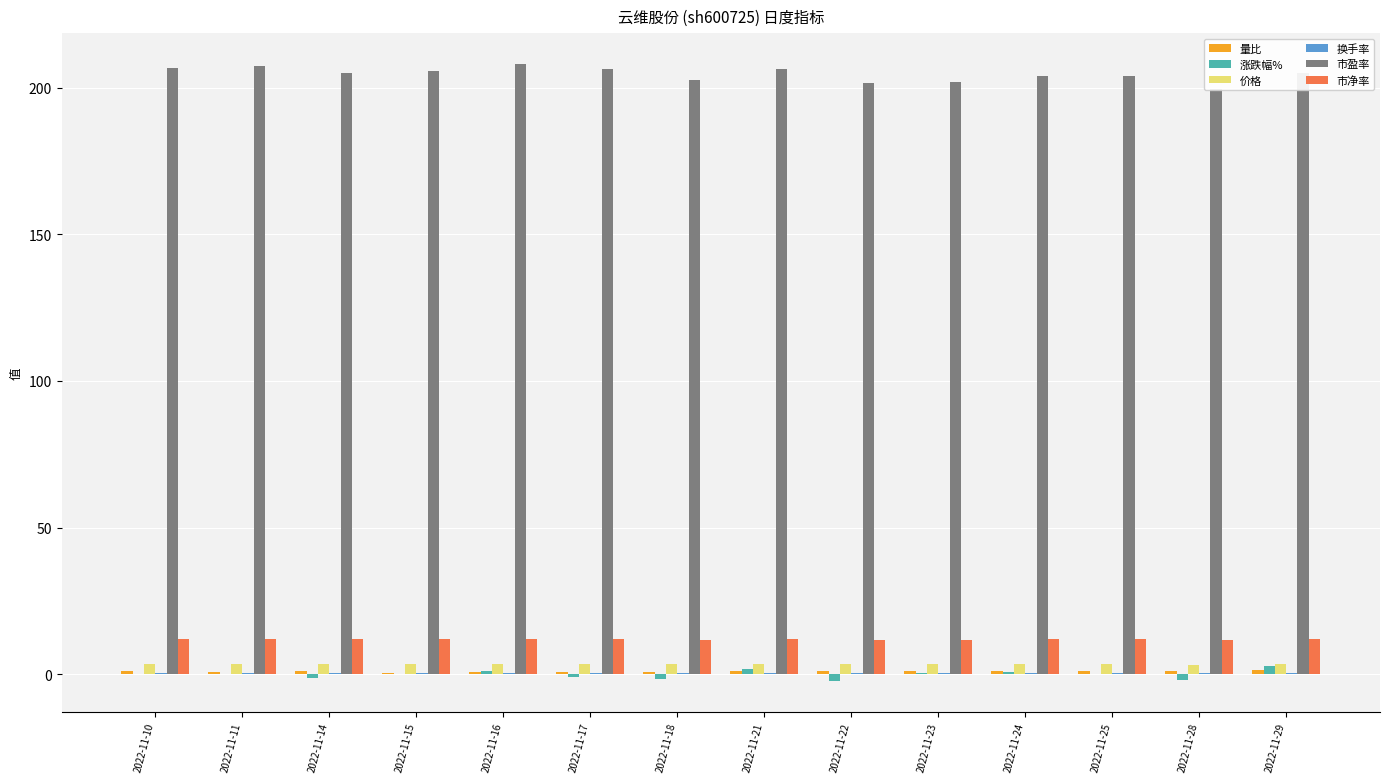

The value of 价格 at 2022-11-16 is 3.5. True or false?

True